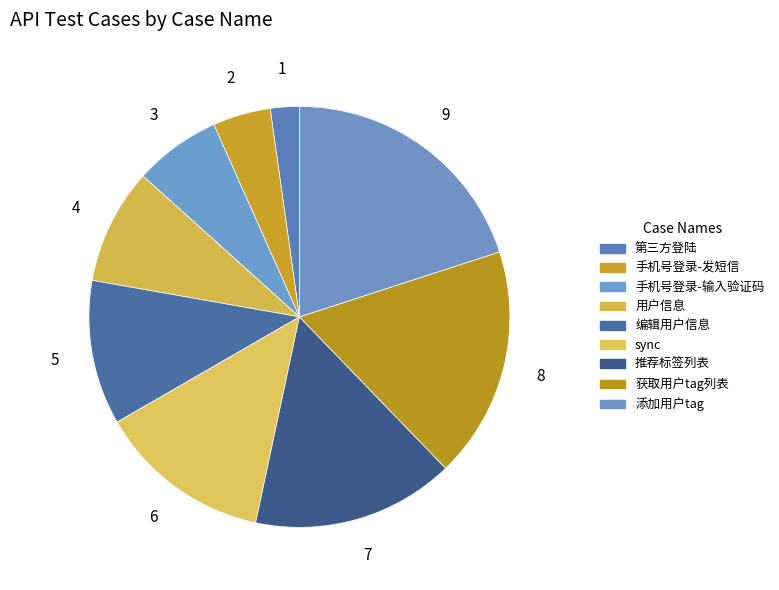

Is it true that 第三方登陆 is 1% of the pie?

False